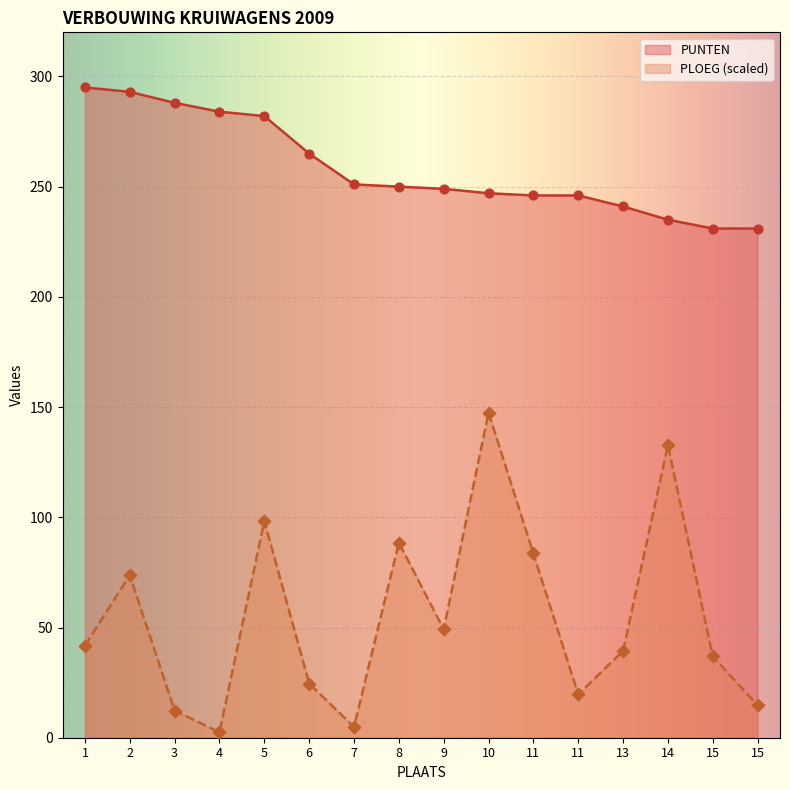

Which series reaches the minimum Y coordinate?

PLOEG